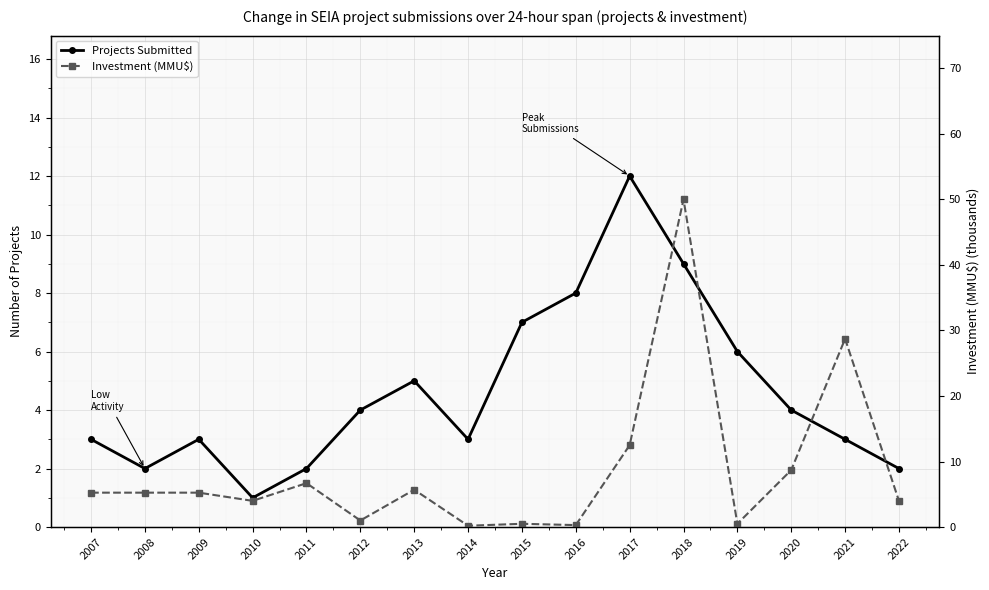

How many interior local peaks does the Projects Submitted series have?

3